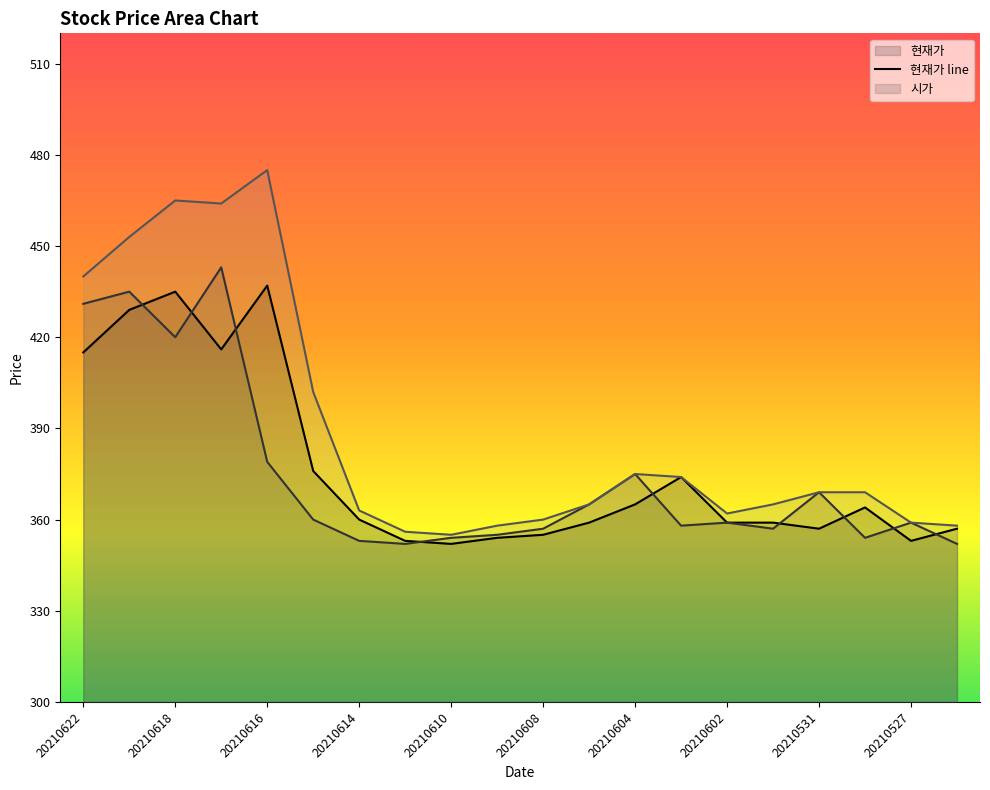

At which category is the sum across all series the highest?

20210617